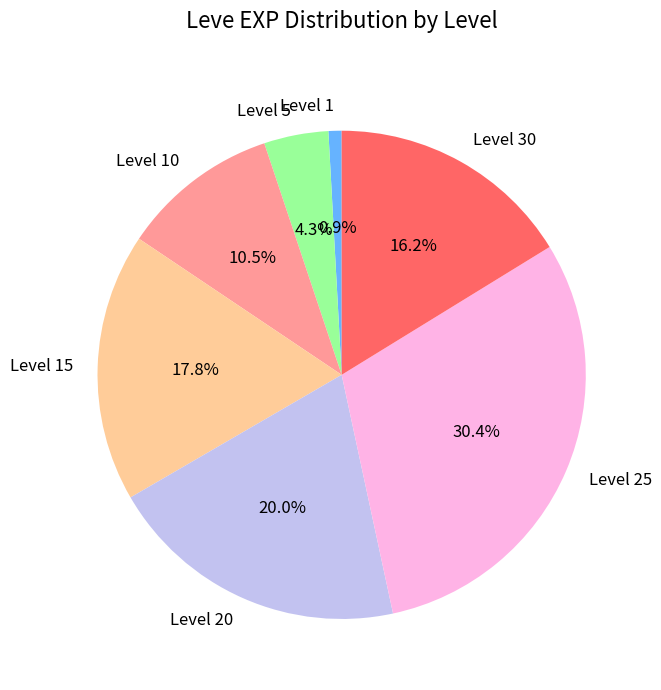

Which category has the biggest portion of the pie?

Level 25